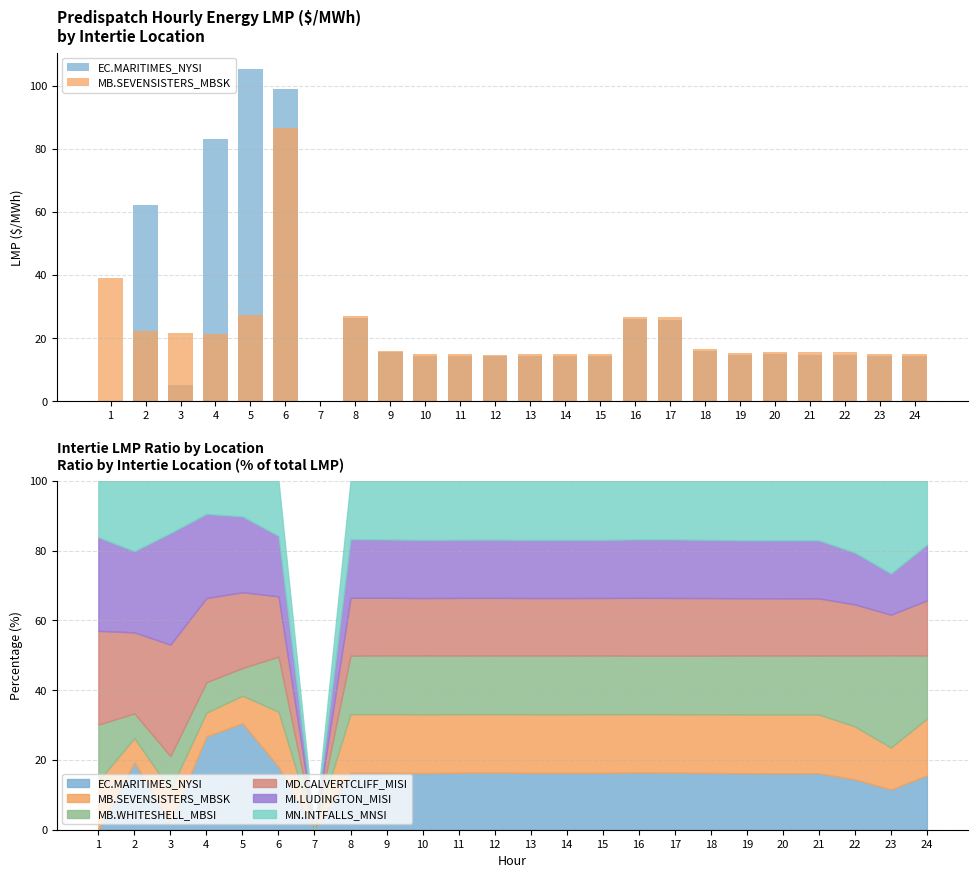

Does the chart contain stacked bars?

No